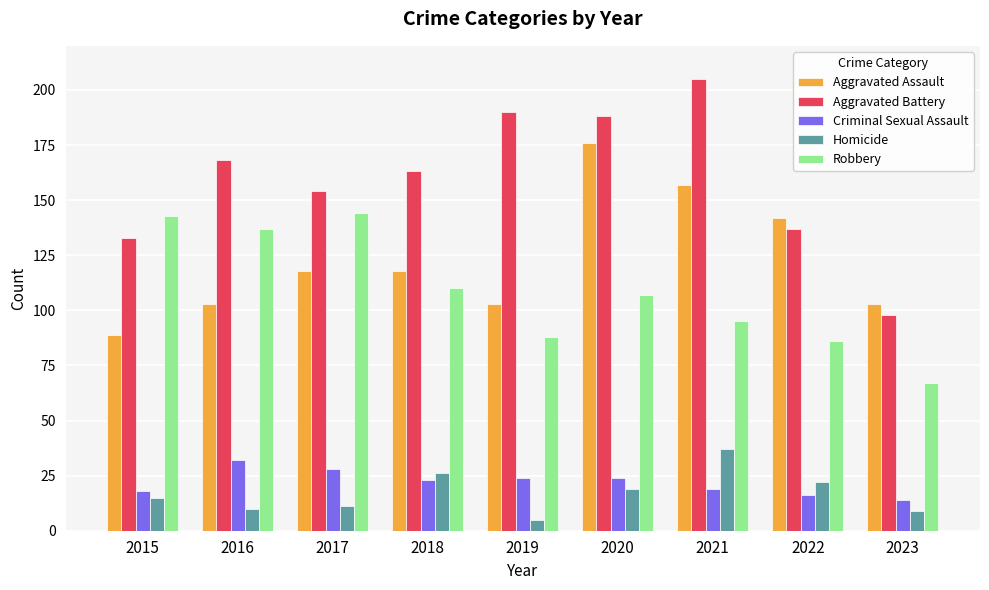

Rank the series by their maximum value, from highest to lowest.

Aggravated Battery, Aggravated Assault, Robbery, Homicide, Criminal Sexual Assault